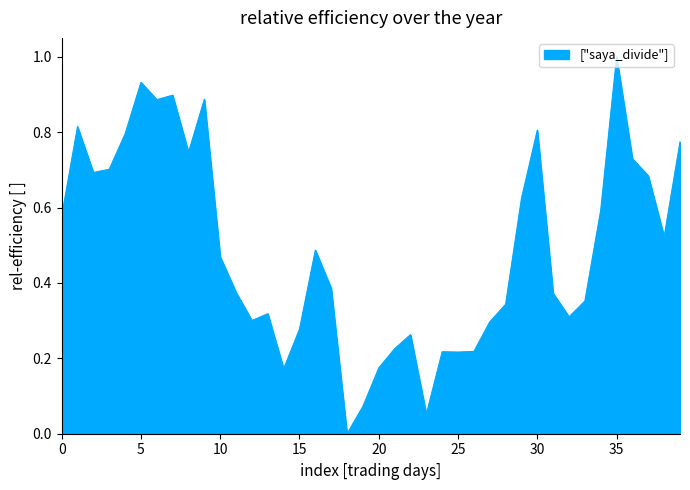

What is the maximum value shown in the chart?

1.0